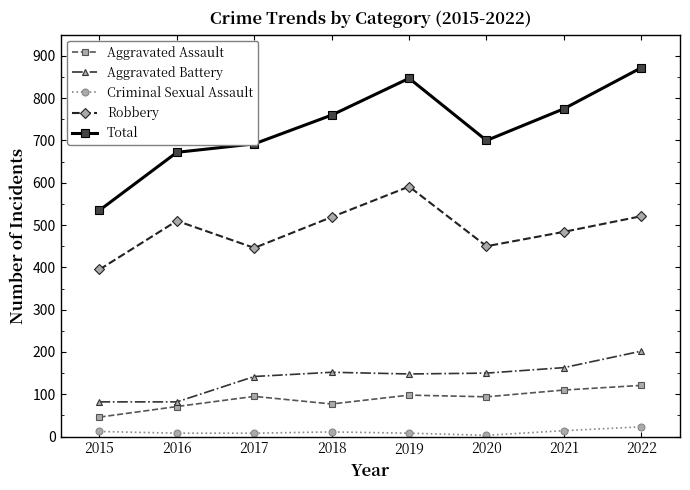

At 2022, list the series in order from smallest to largest.

Criminal Sexual Assault, Aggravated Assault, Aggravated Battery, Robbery, Total